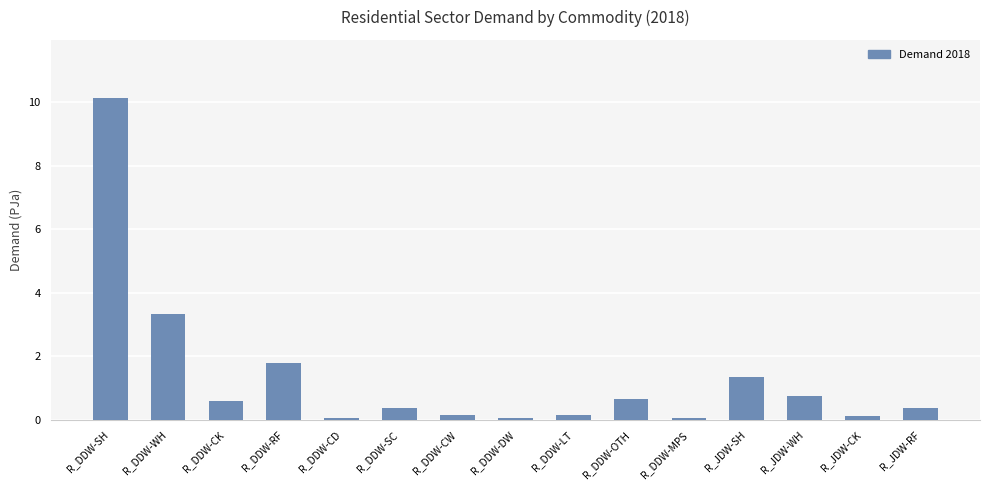

What is the label of the 10th bar from the left?

R_DDW-OTH